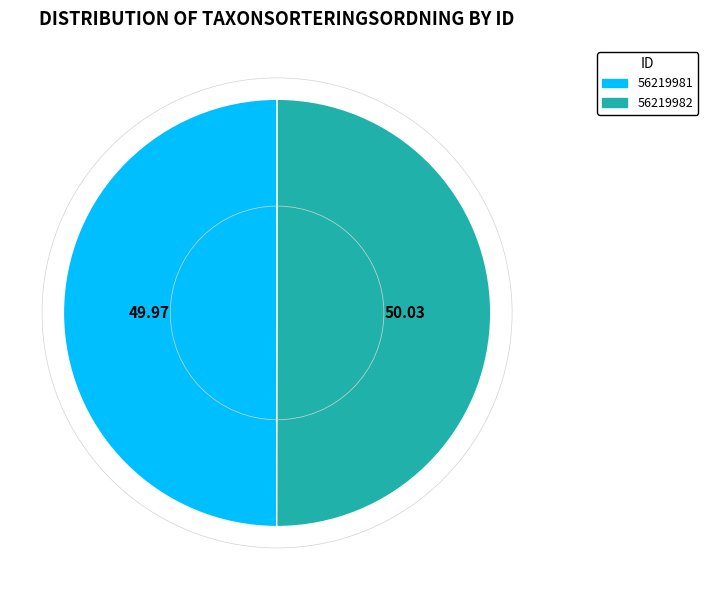

Is the sum of 56219982 and 56219981 greater than half?

Yes